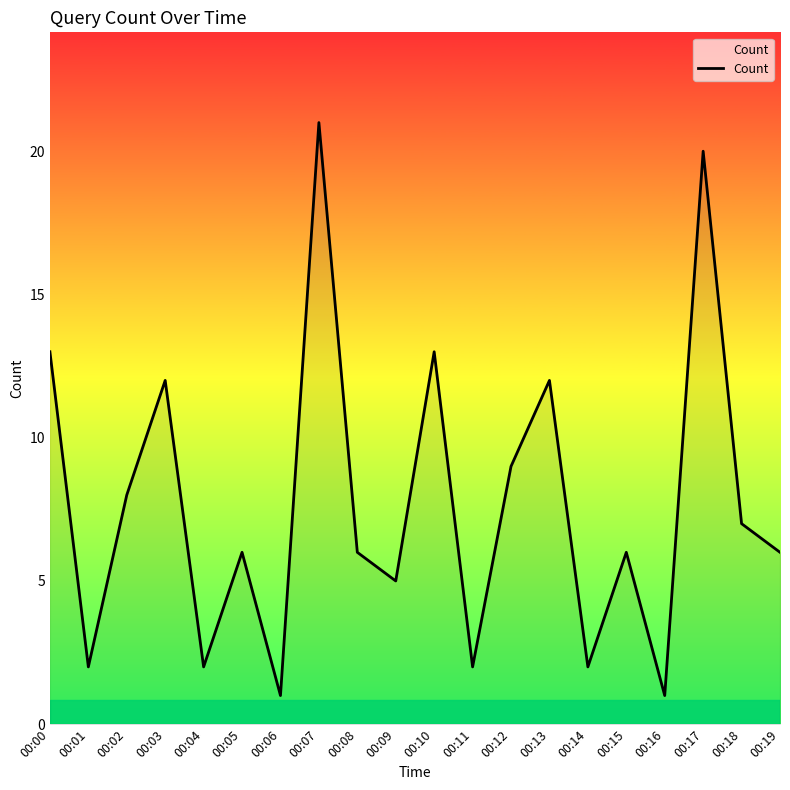

The chart shows a value of 12 at 00:13. True or false?

True